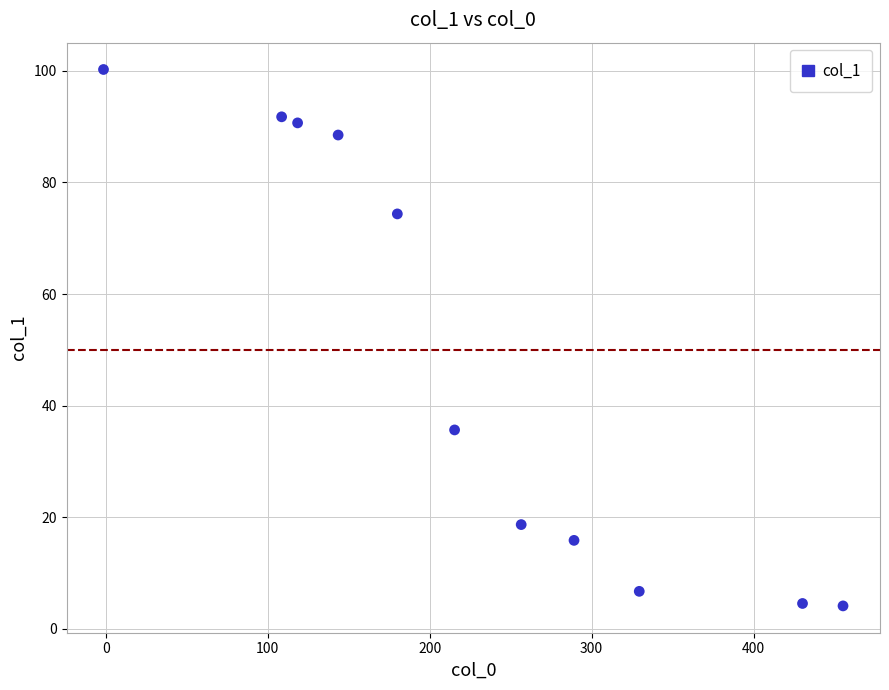

What Y value in the scatter plot is closest to 52?

35.7